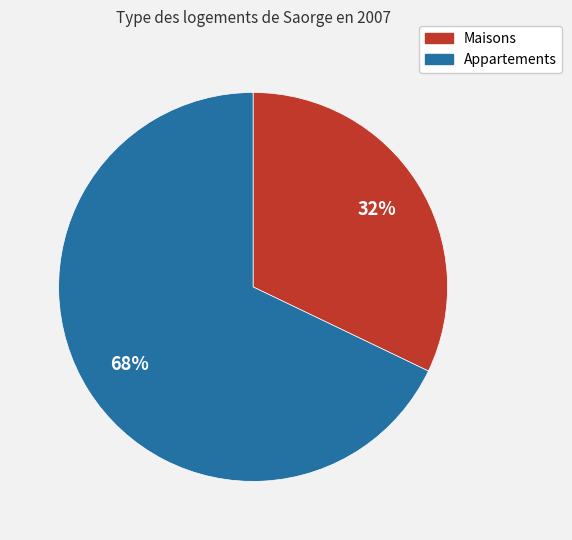

Is there any slice that represents more than half of the pie?

Yes